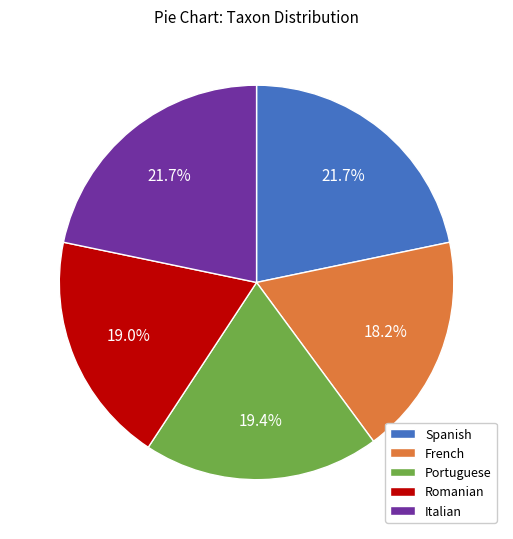

Between Portuguese and French, which is larger?

Portuguese